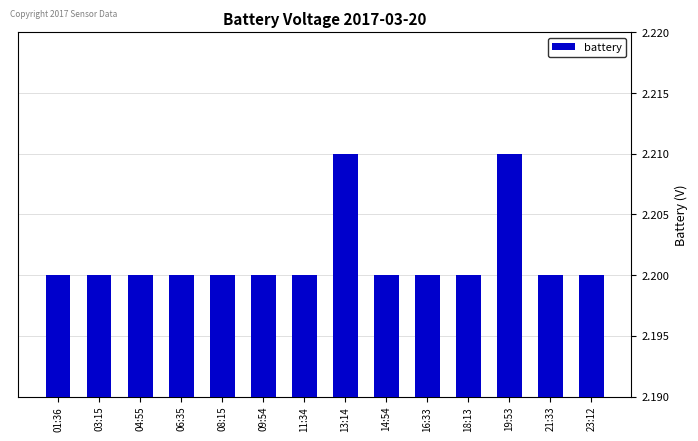

The value at 11:34 is 1.0. True or false?

False